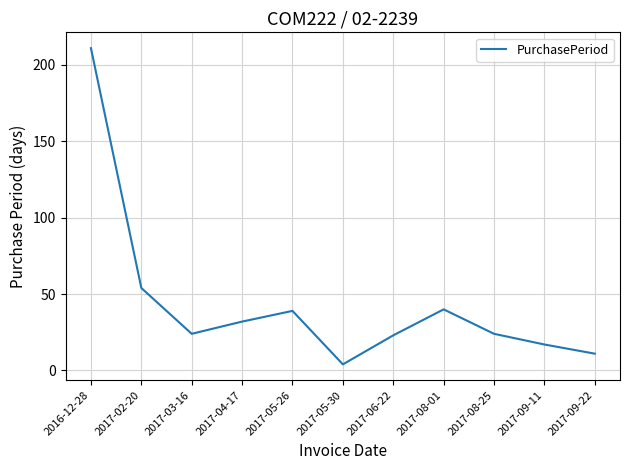

The chart shows a value of 4 at 2017-09-22. True or false?

False